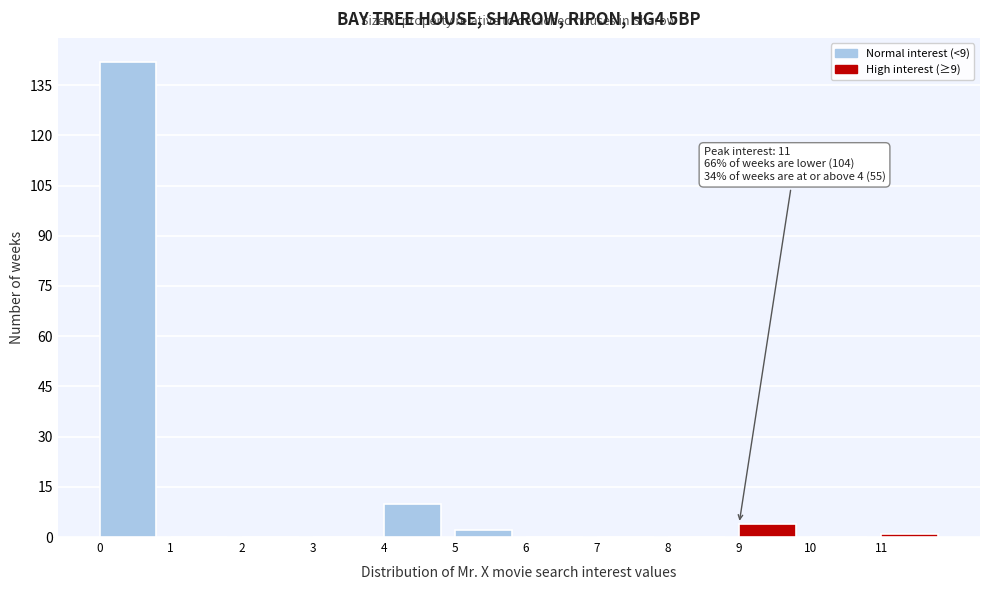

Which range on the x-axis has the tallest bar?

0 to 1